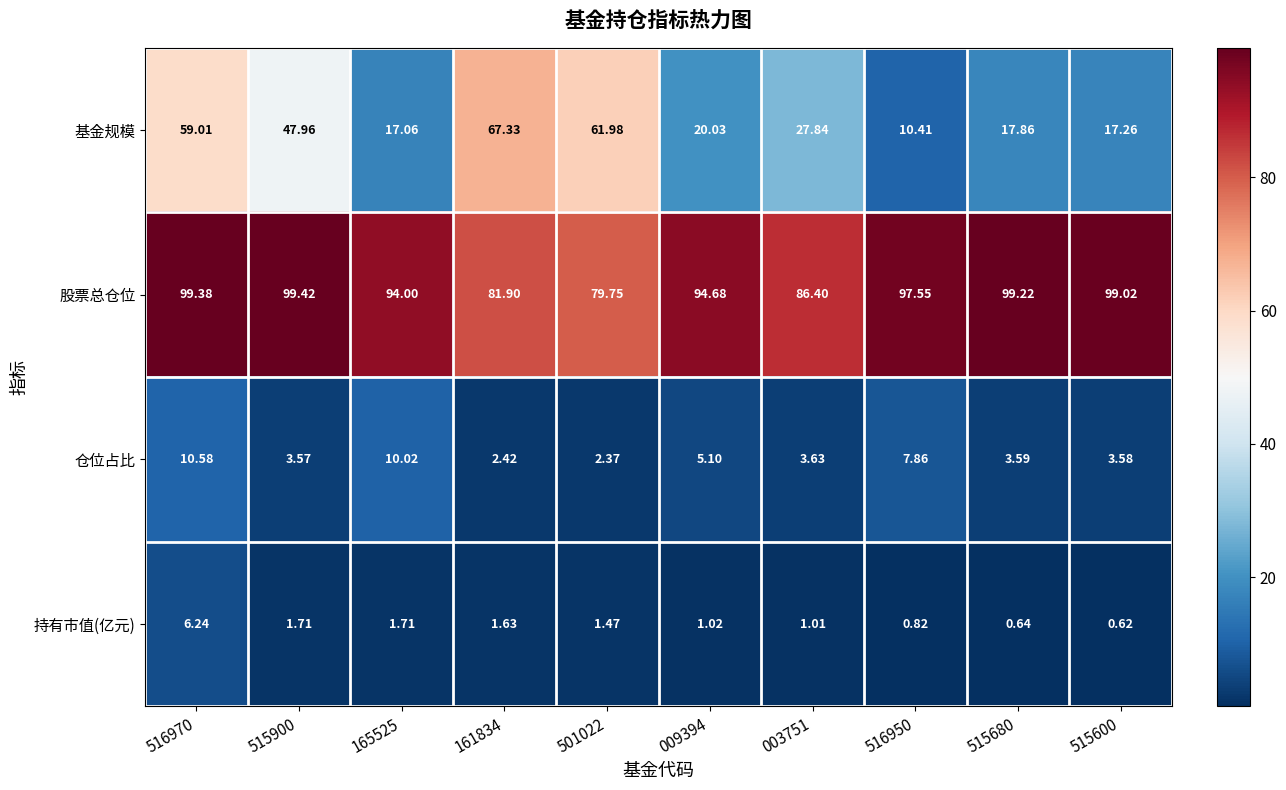

Is the value of 基金规模 at 161834 greater than the value of 股票总仓位 at 516950?

No